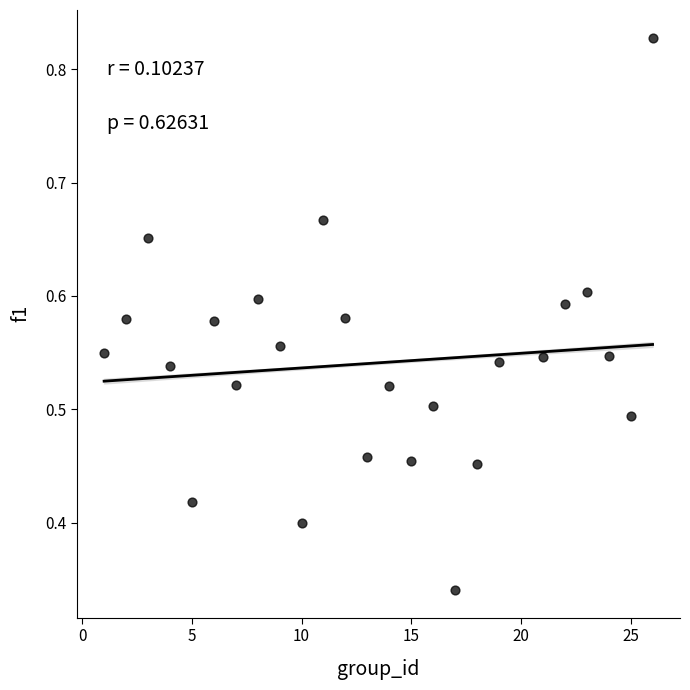

What is the range of X values (max minus min)?

25.0